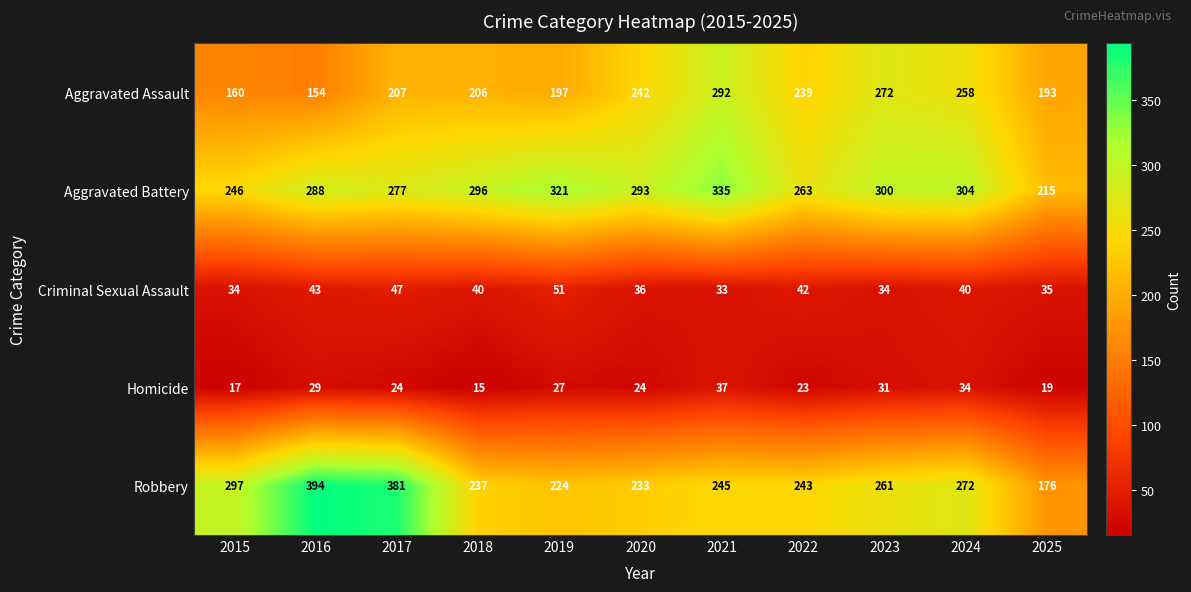

Is it true that Homicide equals 5 at 2022?

False